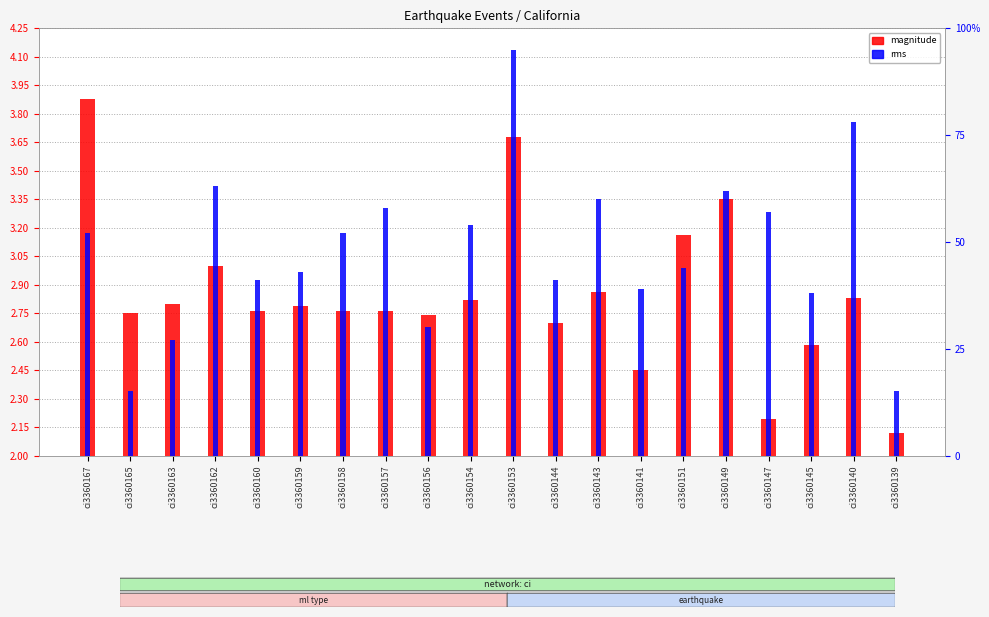

Which series has the widest spread of values?

magnitude